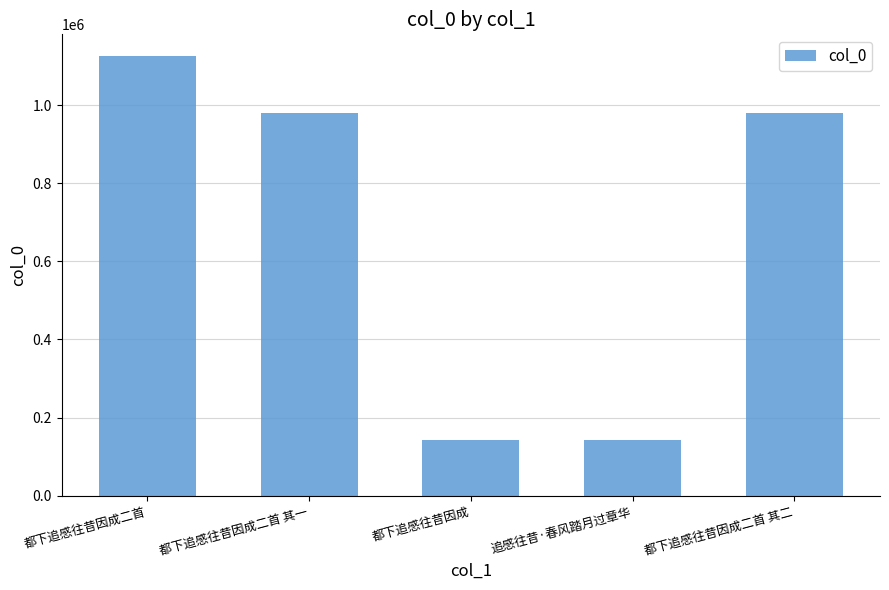

Between 都下追感往昔因成二首 其二 and 追感往昔·春风踏月过章华, which is larger?

都下追感往昔因成二首 其二